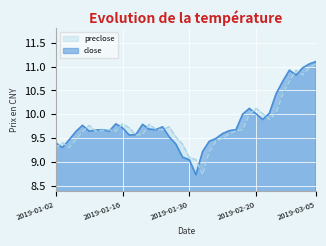

The value of close at 2019-01-18 is 9.6. True or false?

True